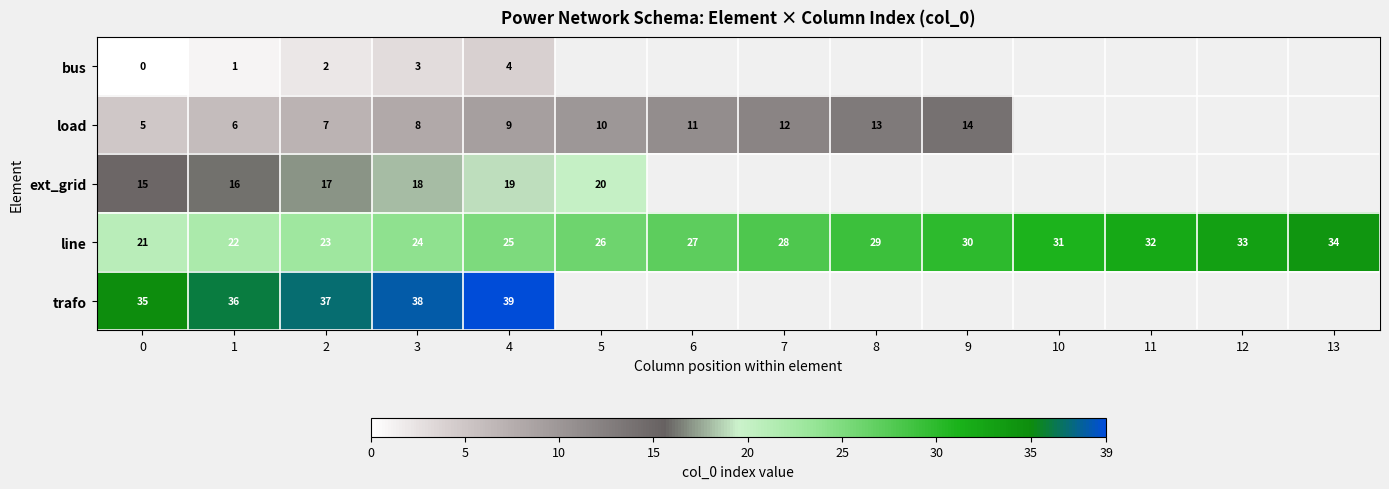

Rank the series at 3 from lowest to highest value.

bus, load, ext_grid, line, trafo